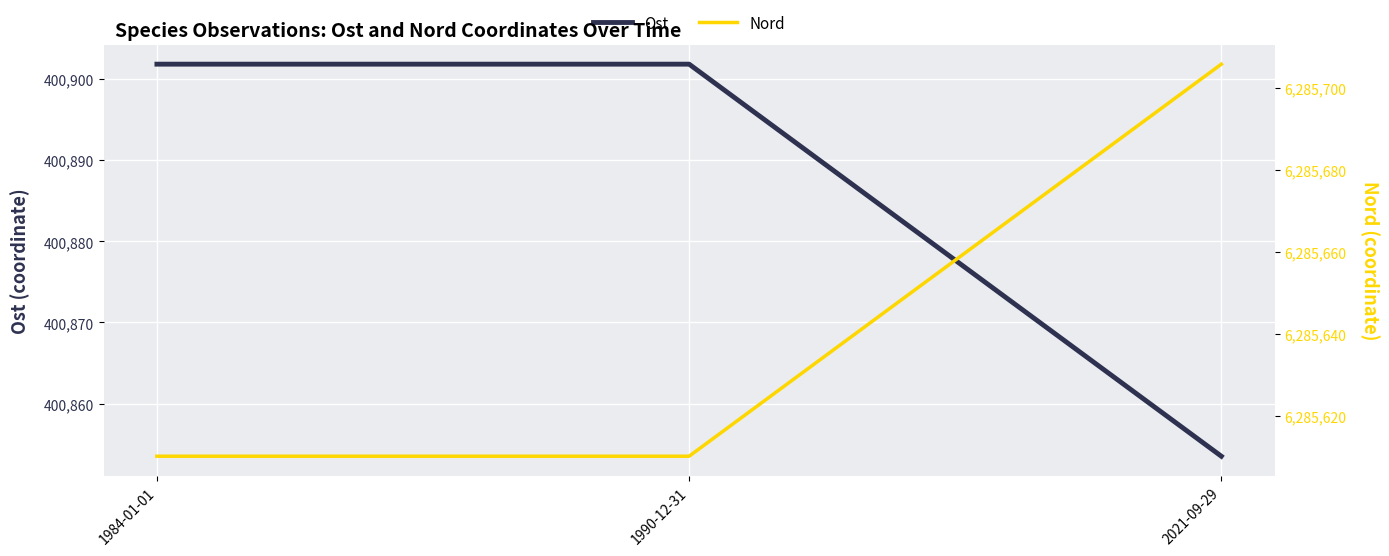

How many lines are shown in the chart?

2